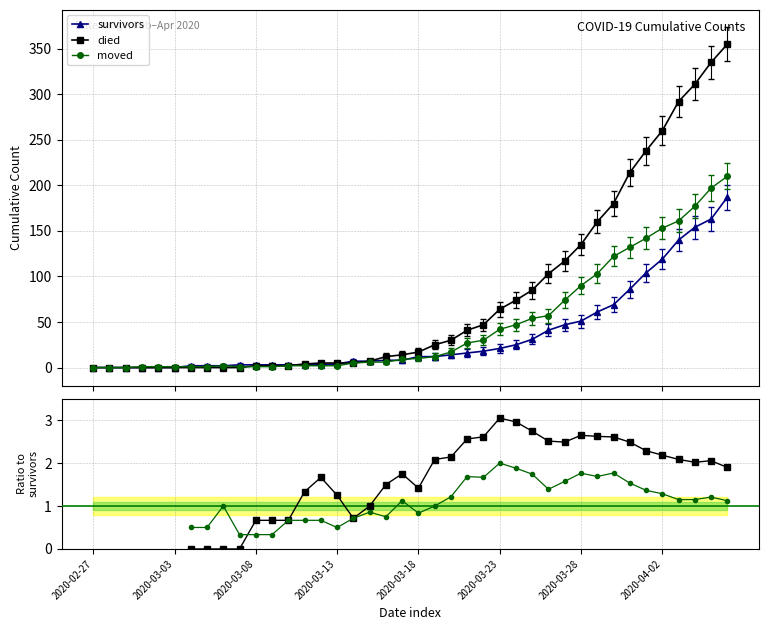

Which series has the largest range (max minus min)?

died